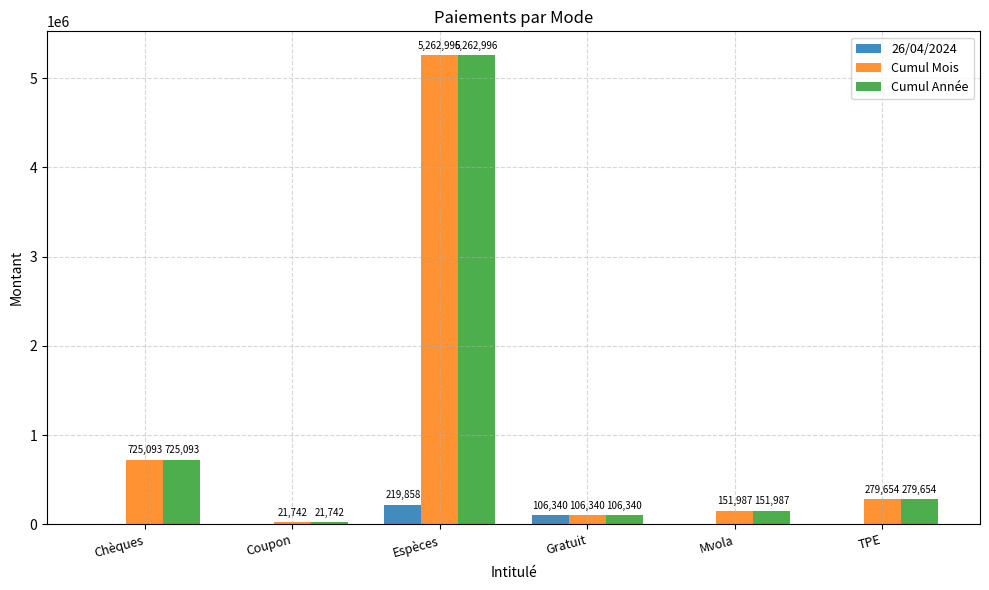

How many groups of bars are there?

6